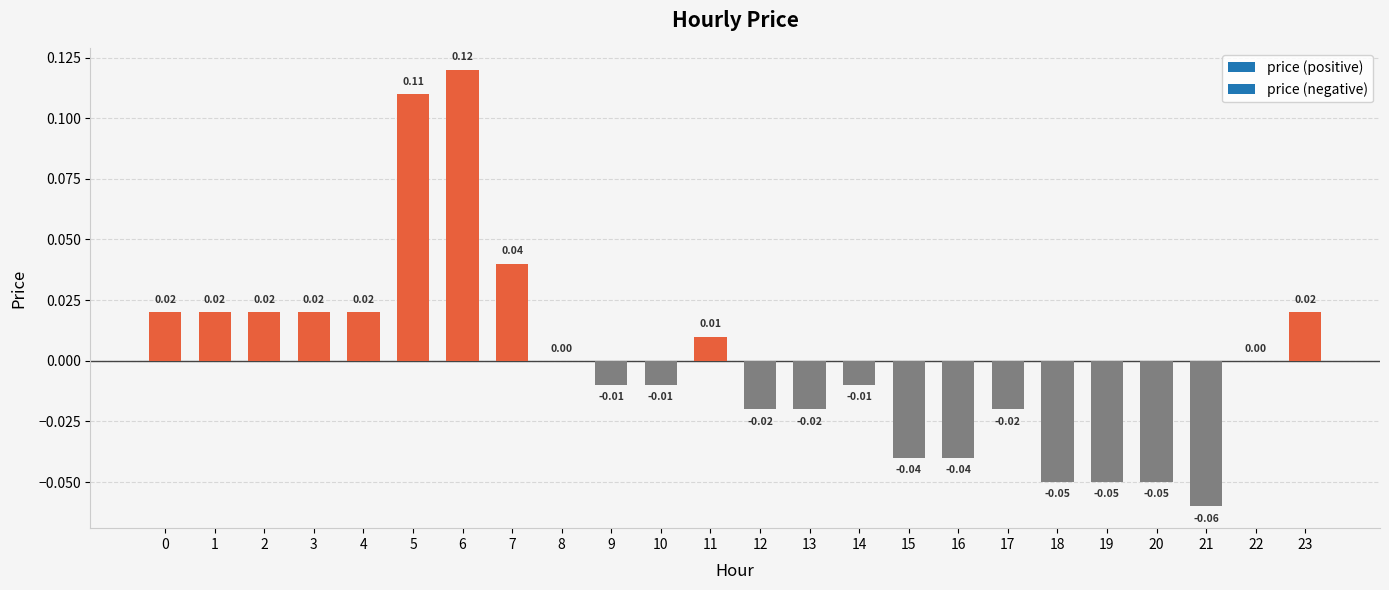

Which has a higher value, 5 or 9?

5